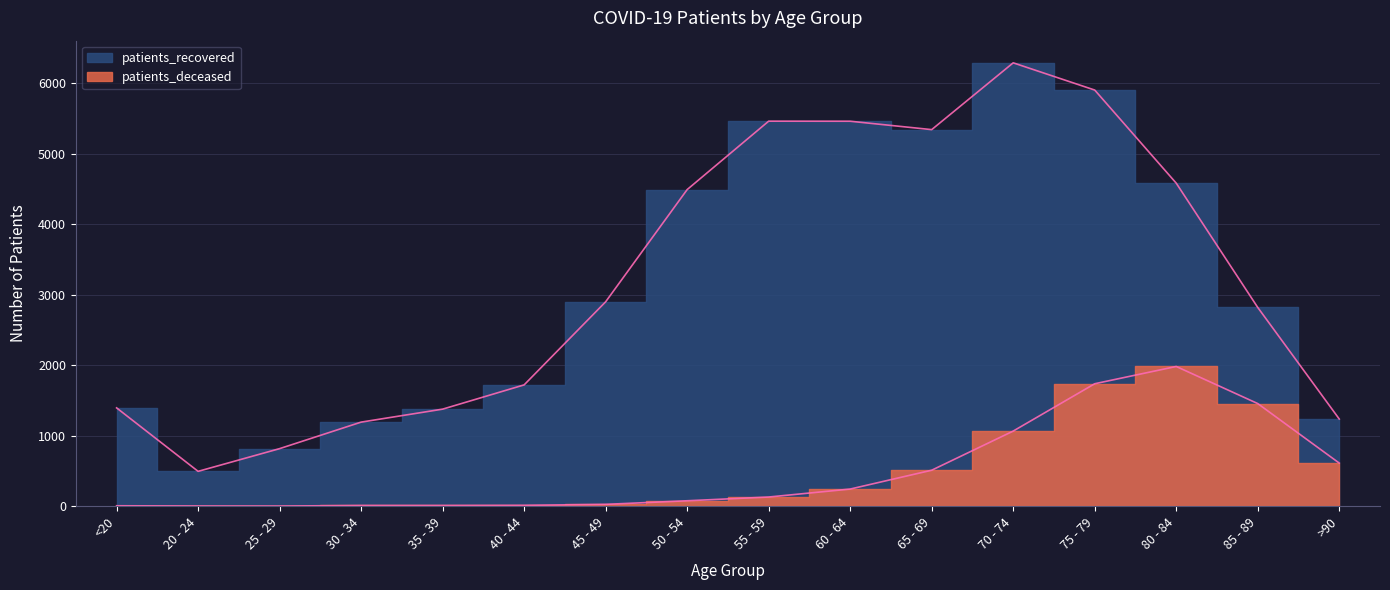

At which label does patients_deceased first exceed 130?

60 - 64